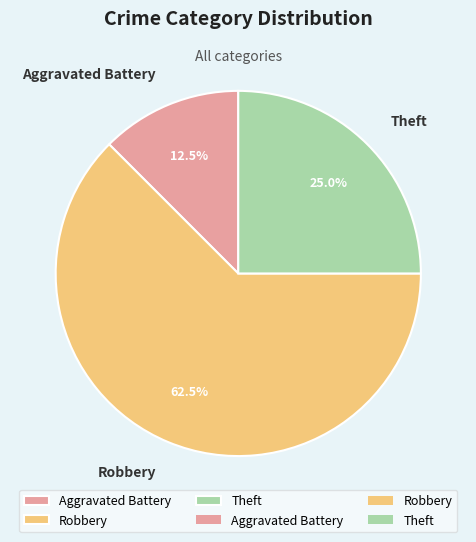

The Robbery slice represents 57% of the pie. True or false?

False